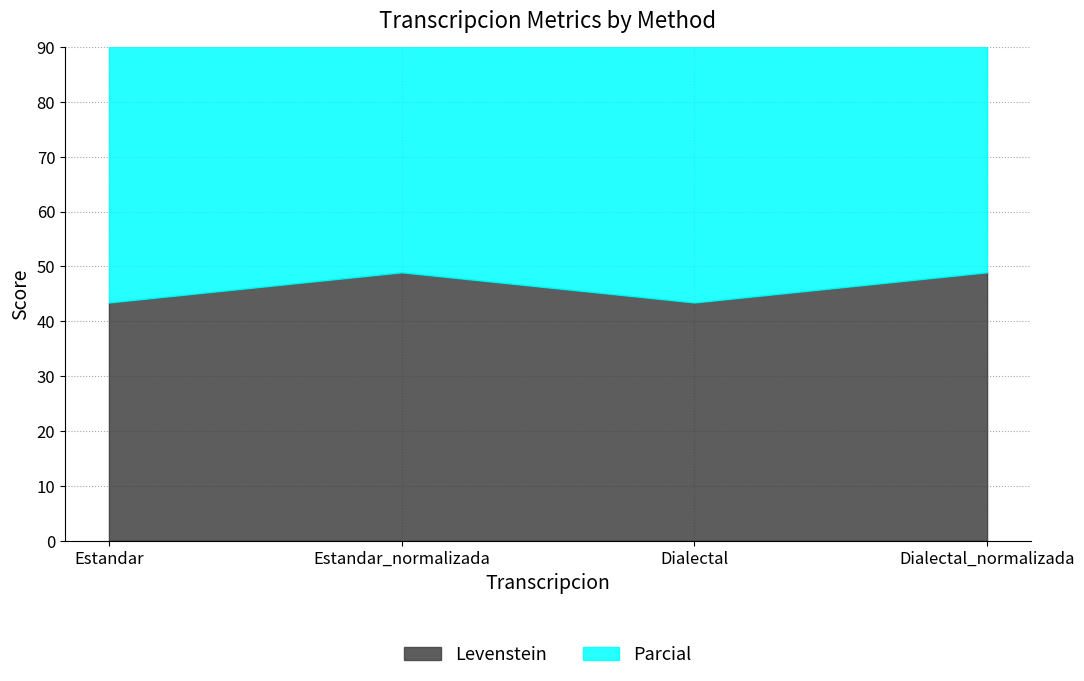

How many interior local valleys does the Parcial series have?

1